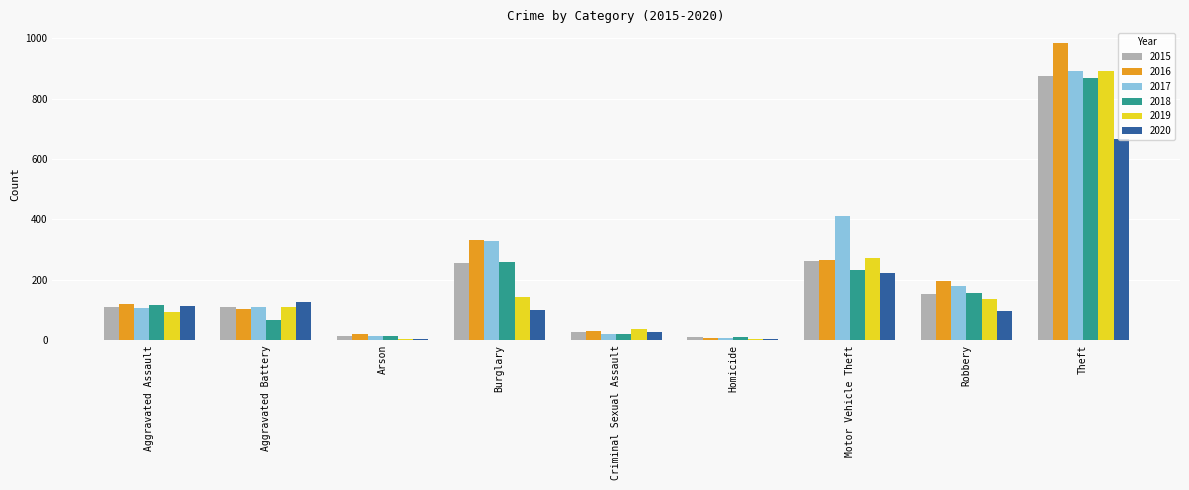

Between Aggravated Battery and Criminal Sexual Assault, which series saw the biggest shift?

2020